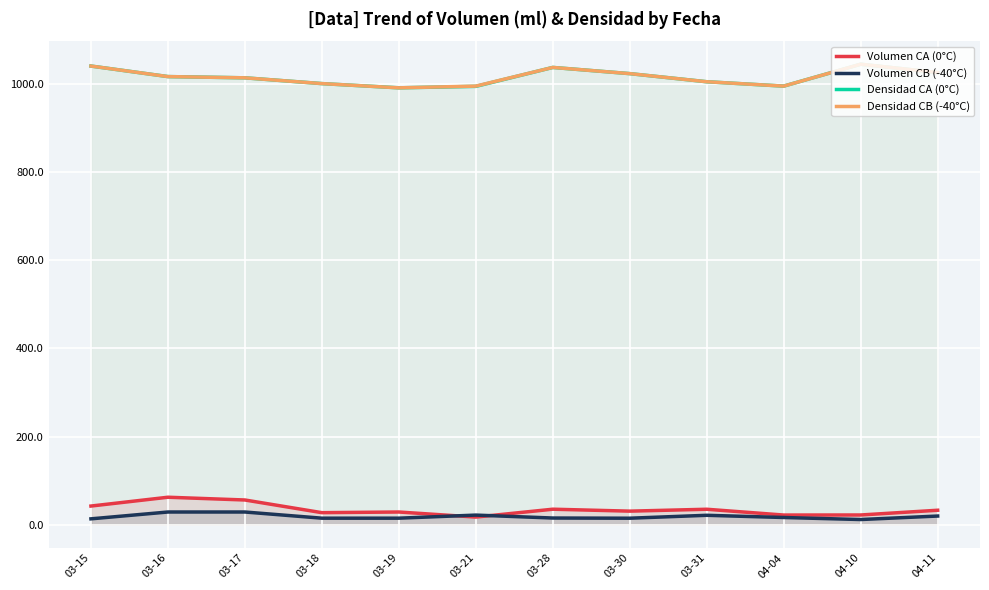

Where is the first local minimum for Densidad CA (0°C)?

03-19